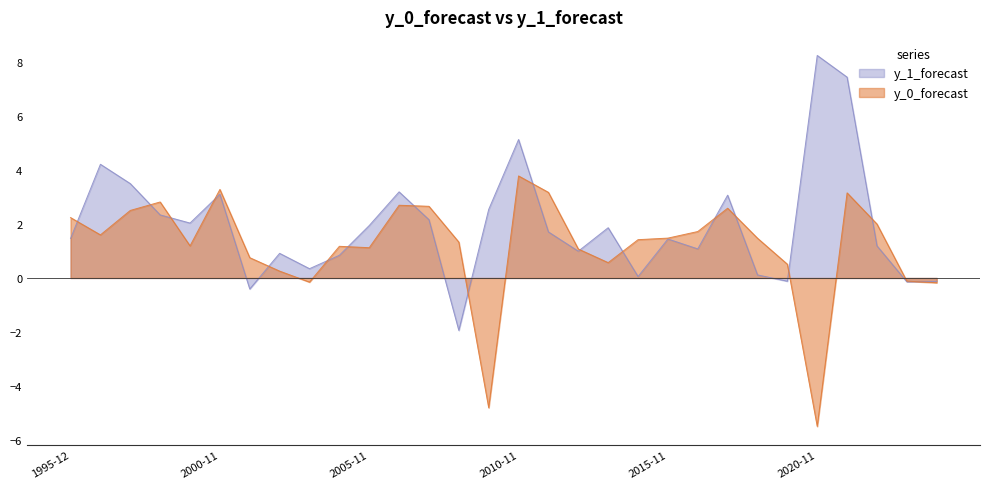

Read the y_1_forecast value at 1997-12-04.

3.5